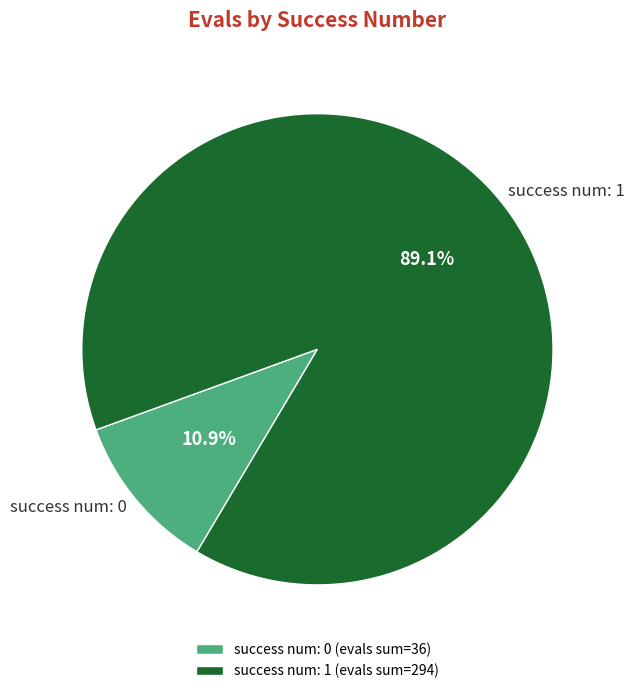

Is there any slice that represents more than half of the pie?

Yes